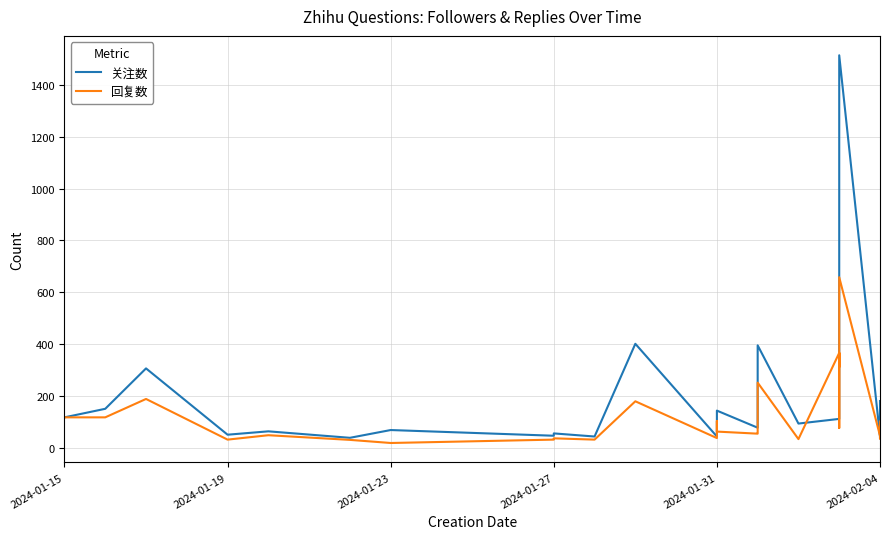

Reading right to left, what are all the values shown in this chart?

关注数: 180	106	105	103	92	69	44	1515	432	382	148	111	93	395	111	77	143	110	43	401	43	55	46	68	38	63	50	306	150	117
回复数: 75	50	101	51	35	44	46	658	311	366	76	366	33	251	58	54	62	103	37	179	31	36	31	18	30	48	31	188	117	117